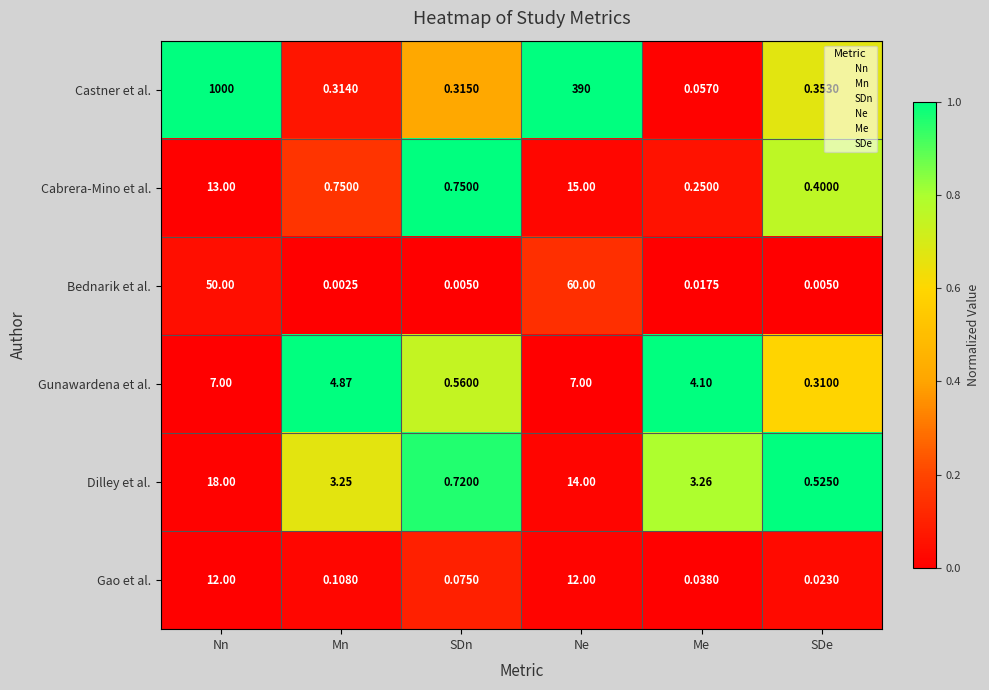

Which series has the largest range (max minus min)?

Castner et al.